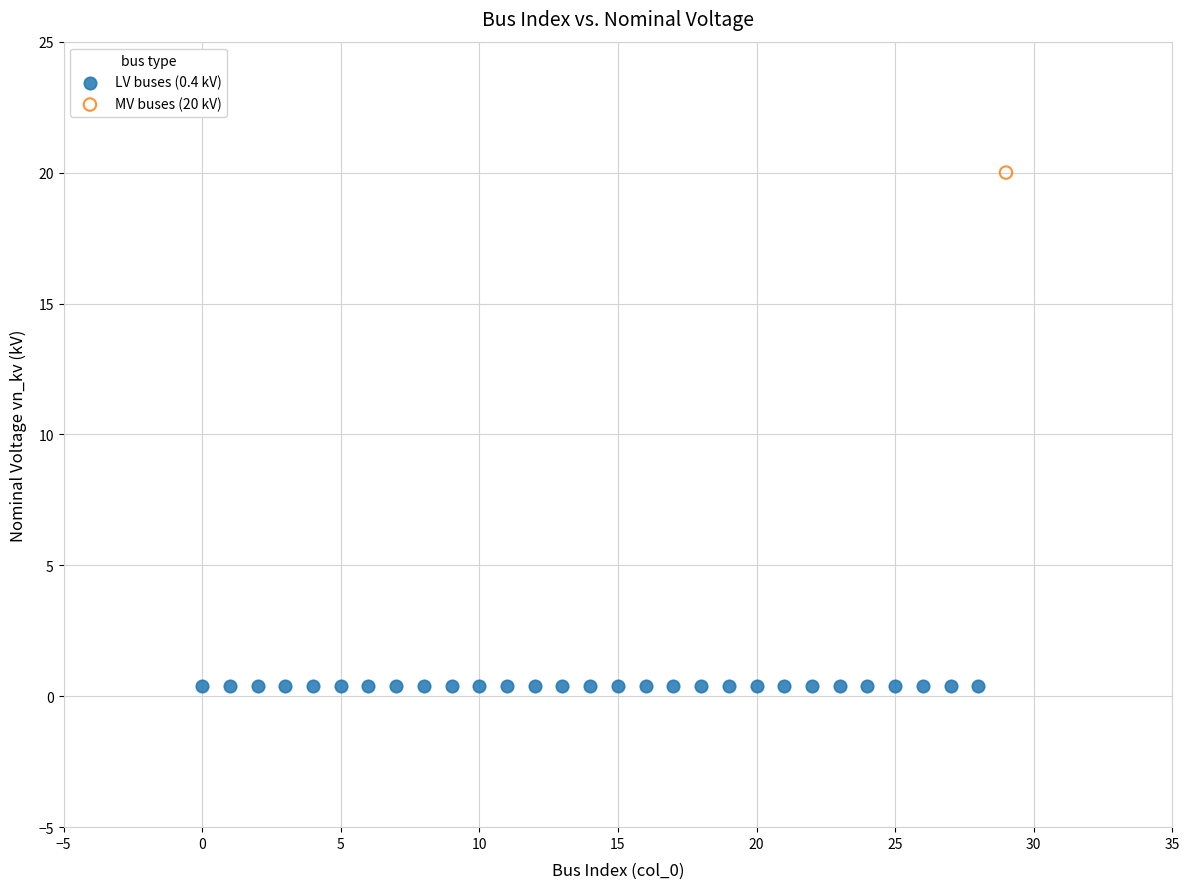

Which series contains the lowest Y value?

LV buses (0.4 kV)